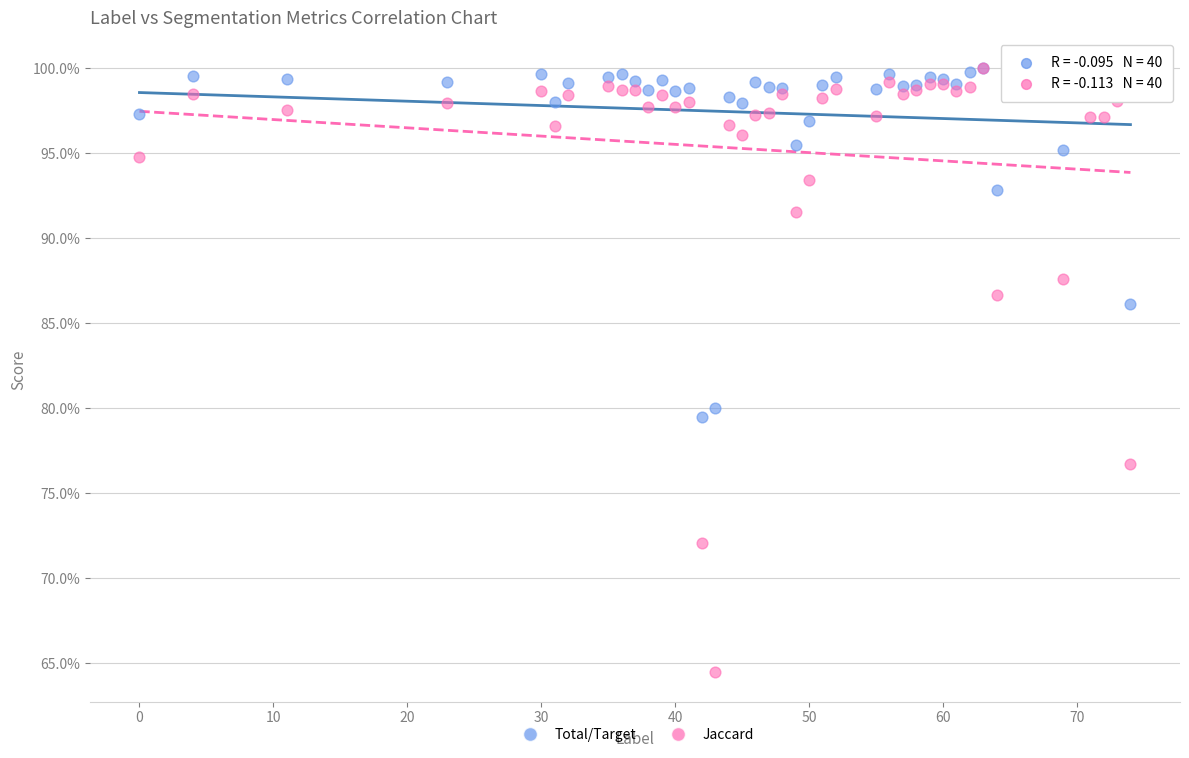

What are all the series names shown in the legend?

Total/Target, Jaccard